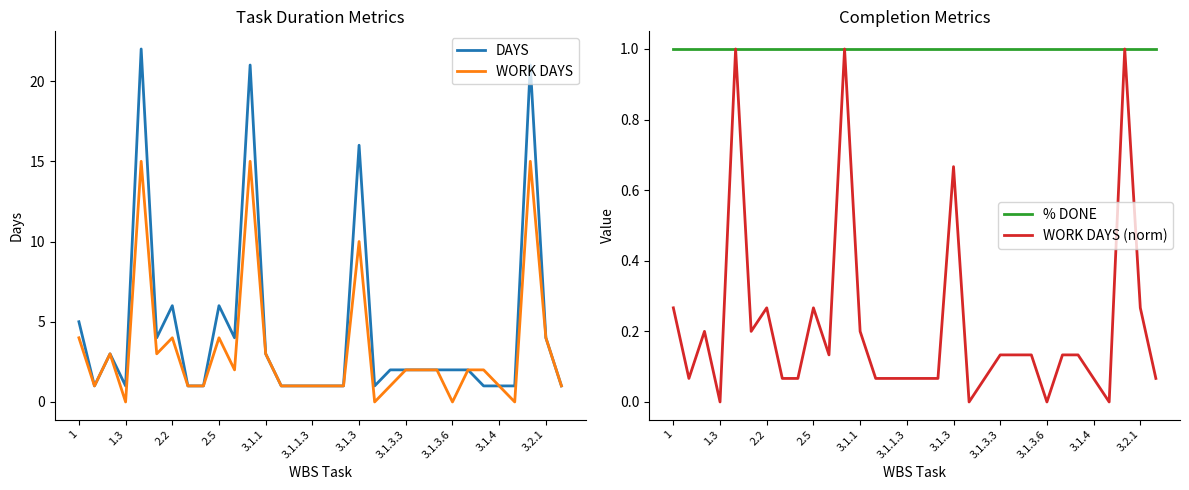

True or false: % DONE has more than 0 interior local peaks.

False